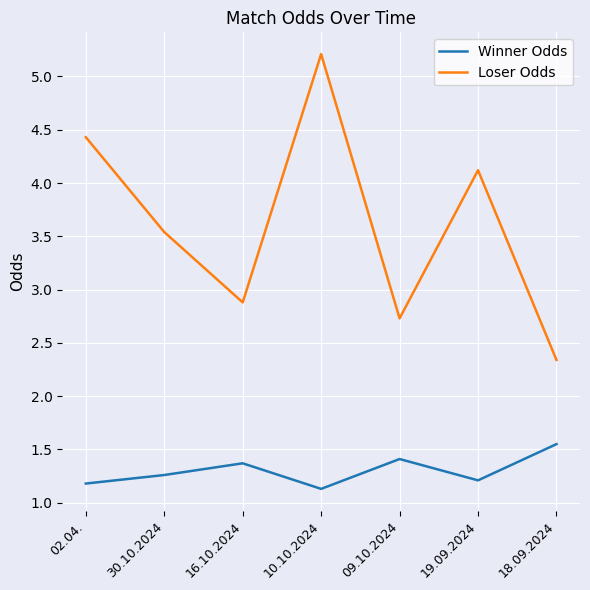

List the series in order of their peak value, highest first.

Loser Odds, Winner Odds